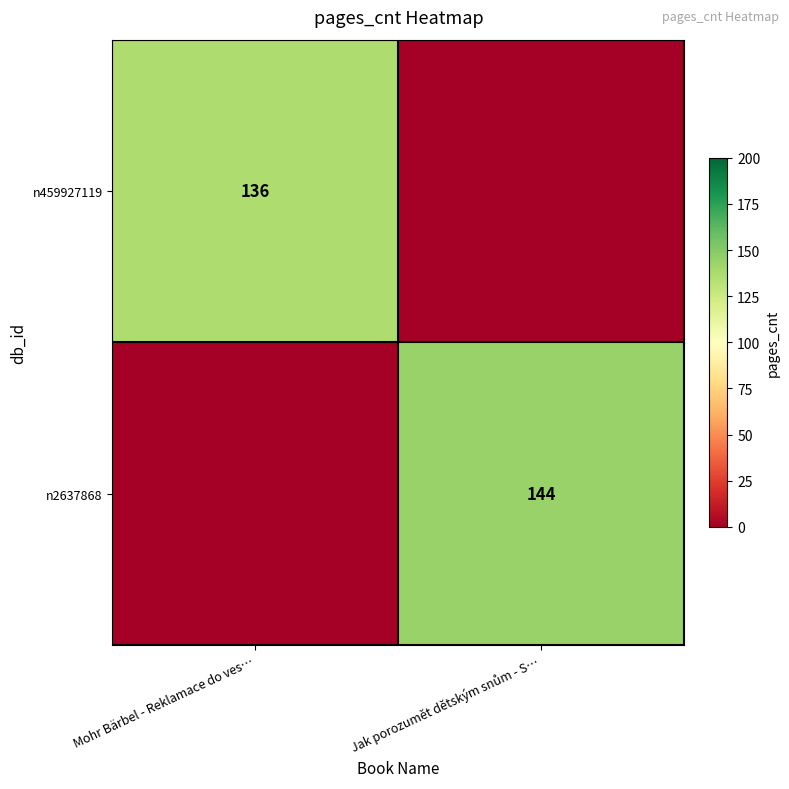

True or false: n459927119 has a value of 92 at Mohr Bärbel - Reklamace do ves….

False